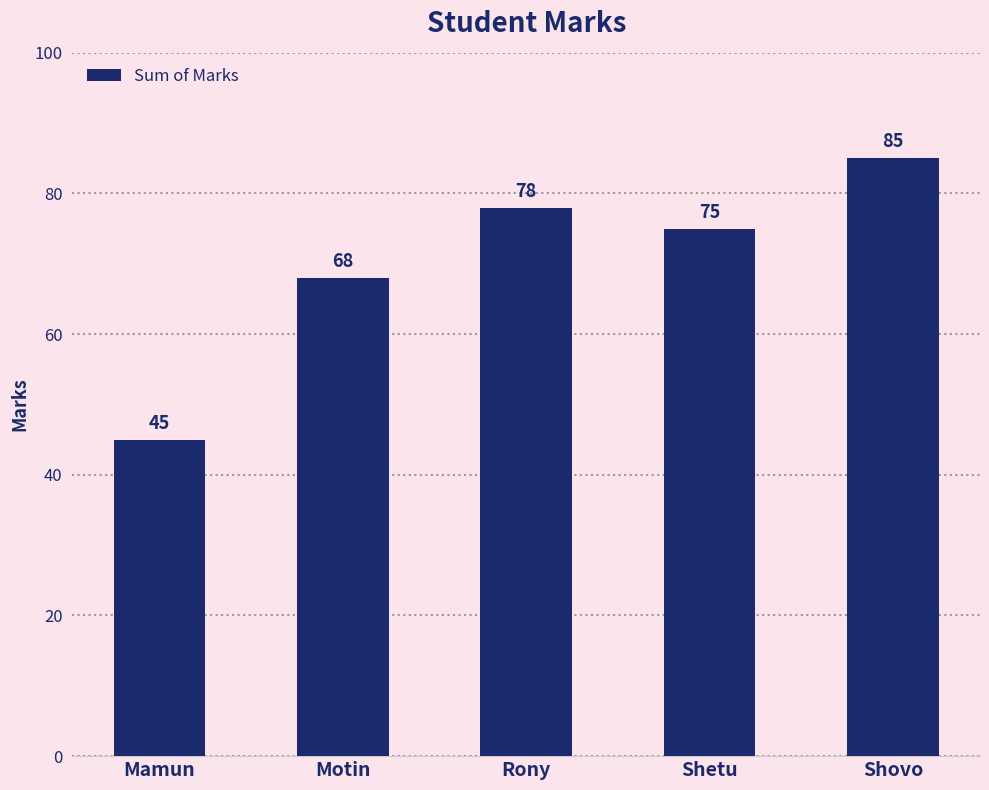

Rank the categories by value from lowest to highest.

Mamun, Motin, Shetu, Rony, Shovo